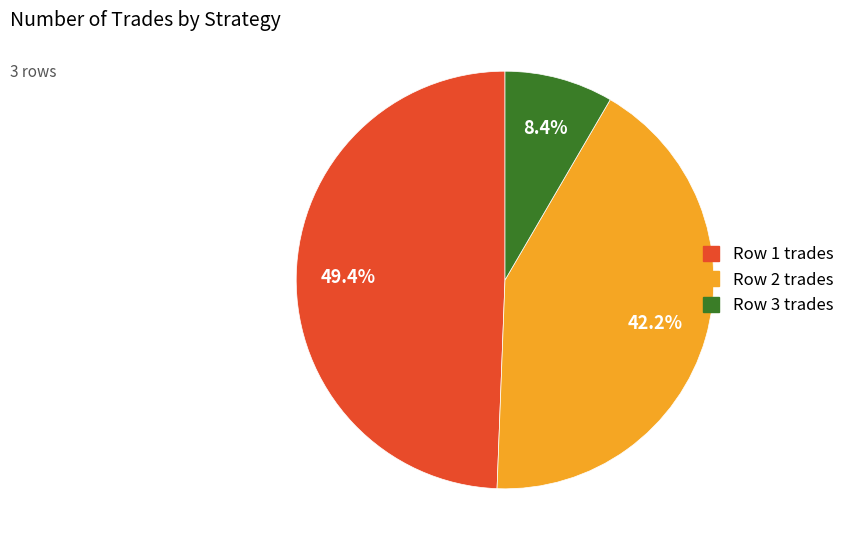

Which category has the biggest portion of the pie?

Row 1 trades